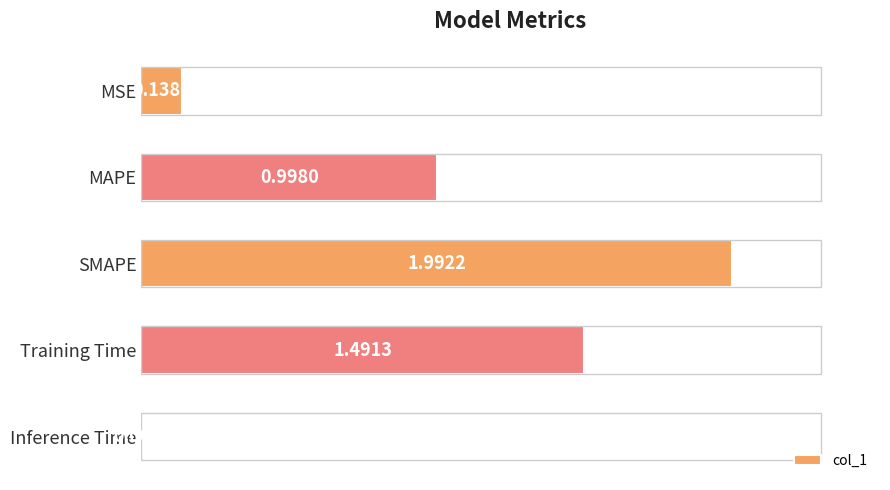

Count the number of categories in the chart.

5